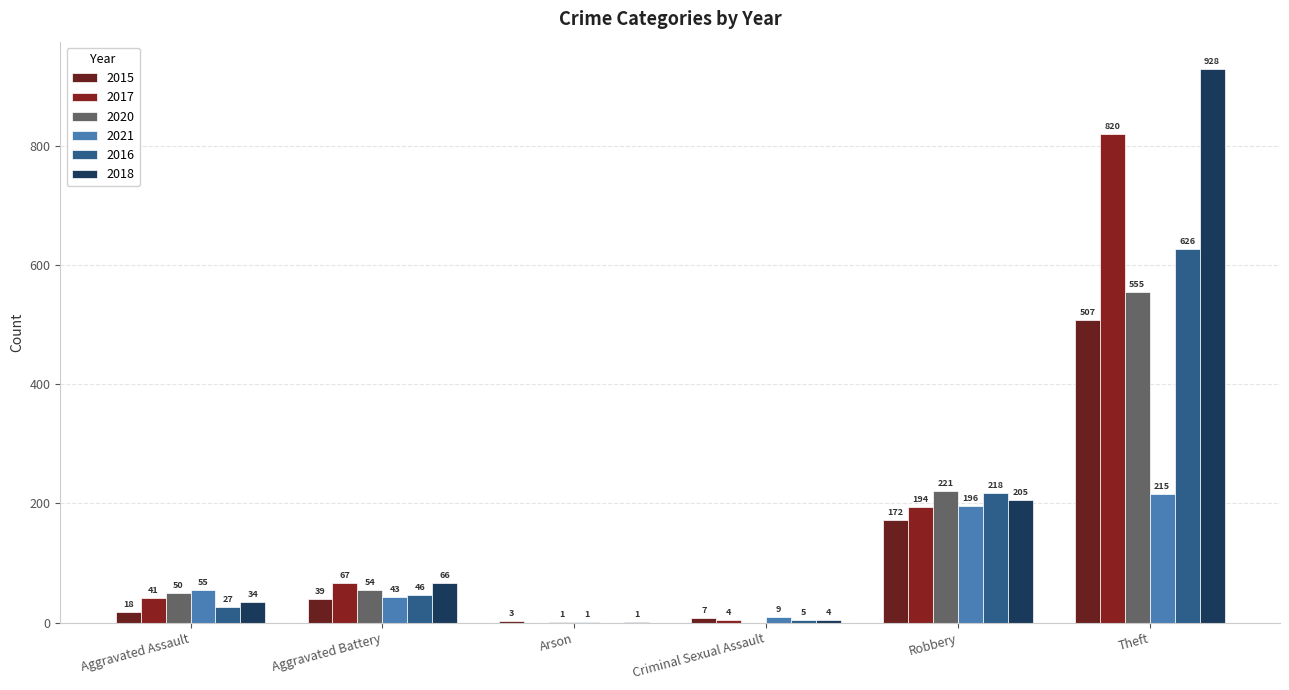

The value of 2015 at Aggravated Assault is 18. True or false?

True